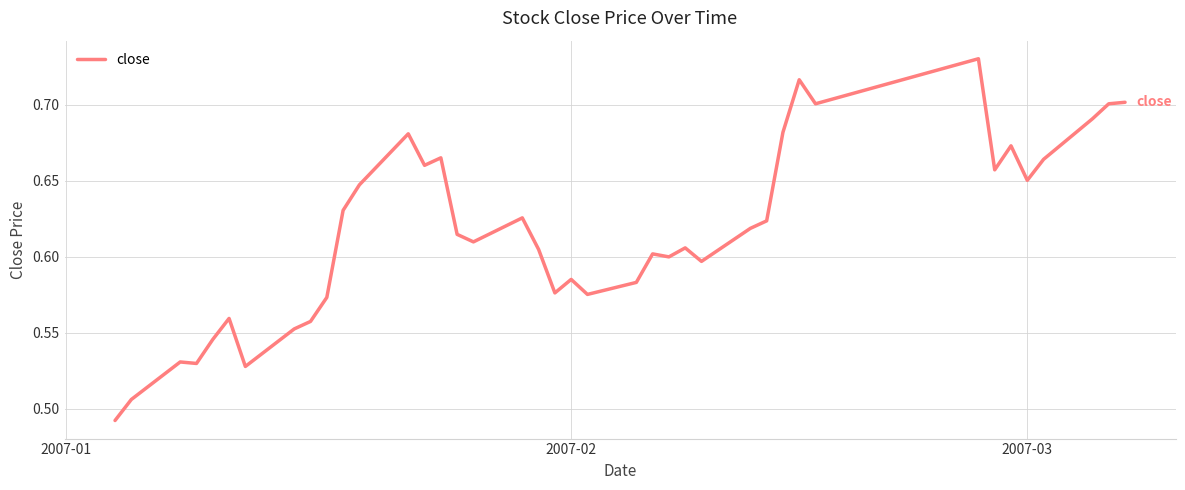

Reading right to left, transcribe all the data shown in this chart.

0.7	0.7	0.7	0.7	0.7	0.7	0.7	0.7	0.7	0.7	0.7	0.6	0.6	0.6	0.6	0.6	0.6	0.6	0.6	0.6	0.6	0.6	0.6	0.6	0.6	0.7	0.7	0.7	0.6	0.6	0.6	0.6	0.6	0.5	0.6	0.5	0.5	0.5	0.5	0.5